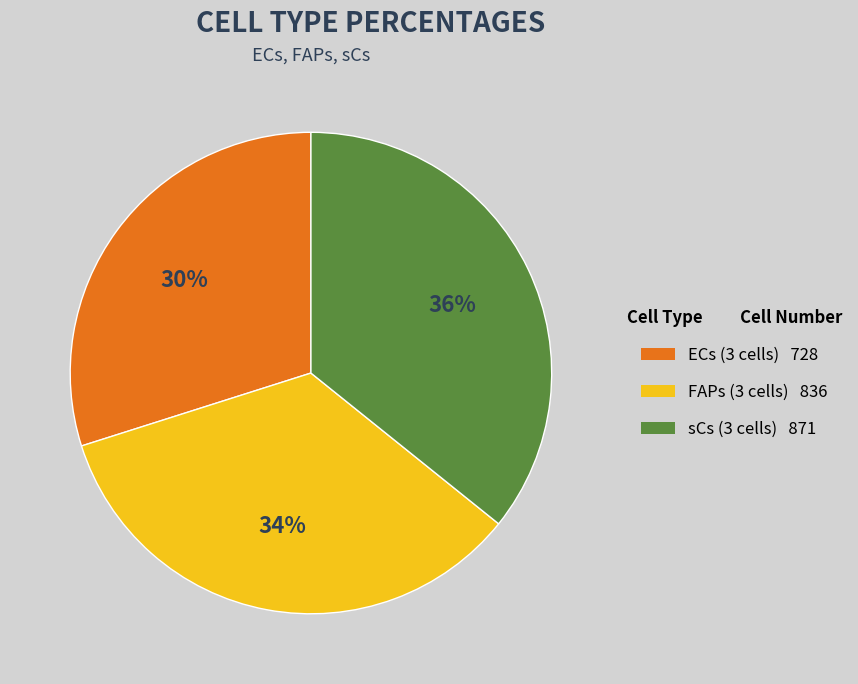

Is there a majority slice in this chart?

No